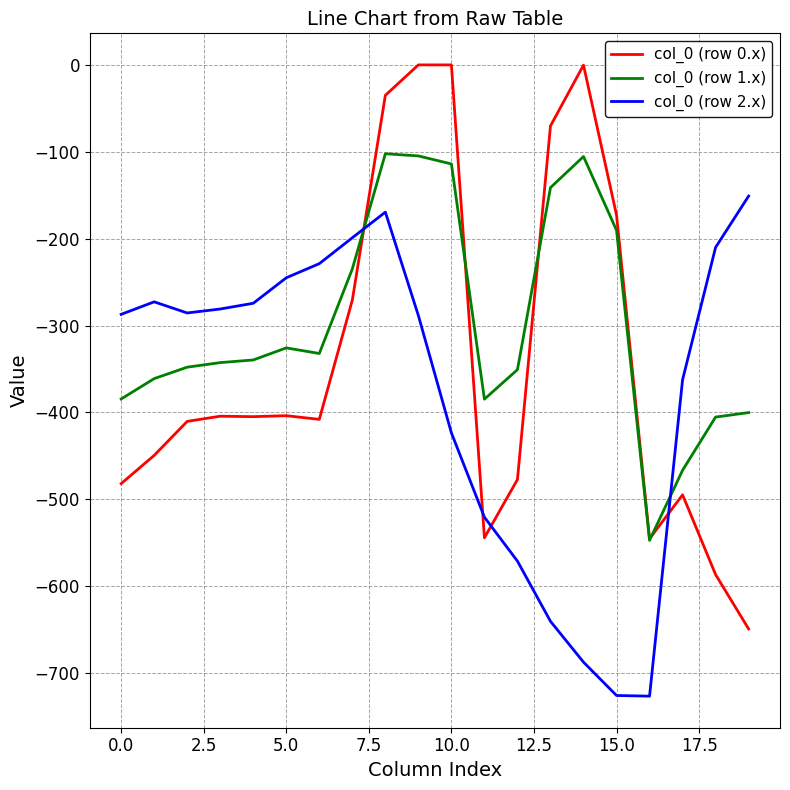

True or false: col_0 (row 0.x) and col_0 (row 2.x) cross at least once.

True